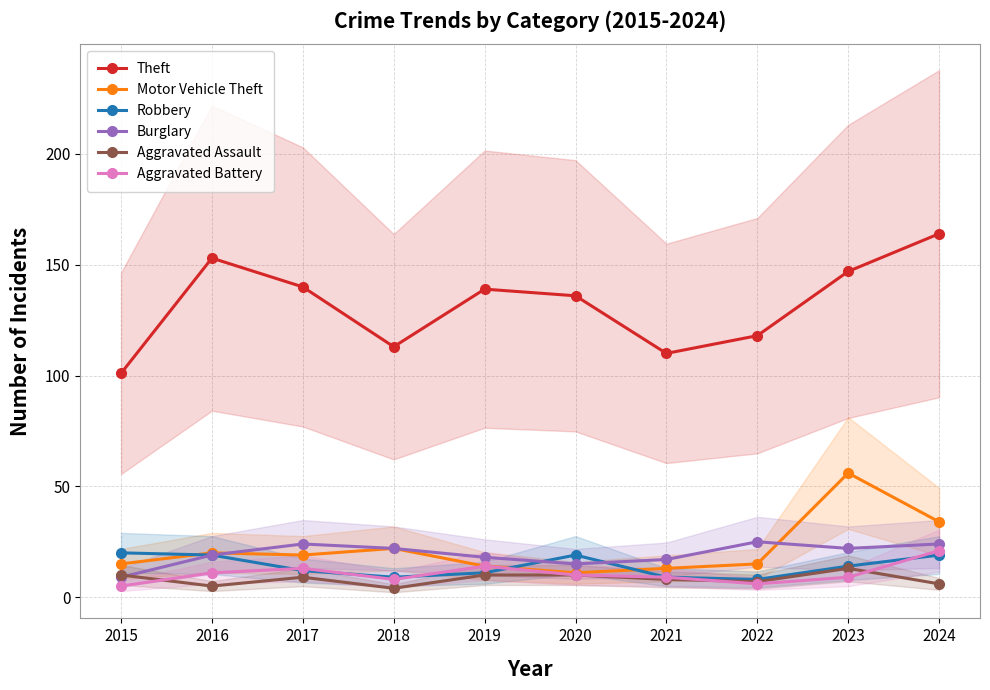

Which series has the widest spread of values?

Theft